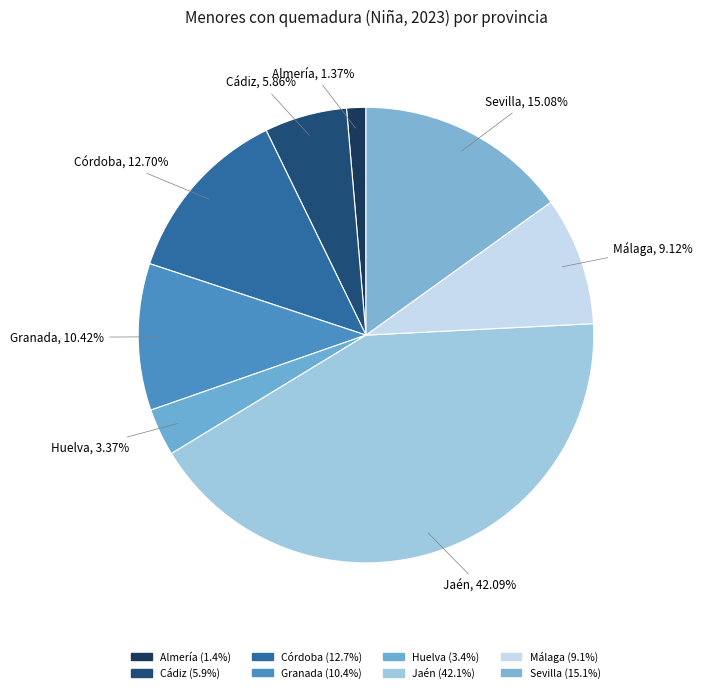

What is the largest slice in the pie chart?

Jaén